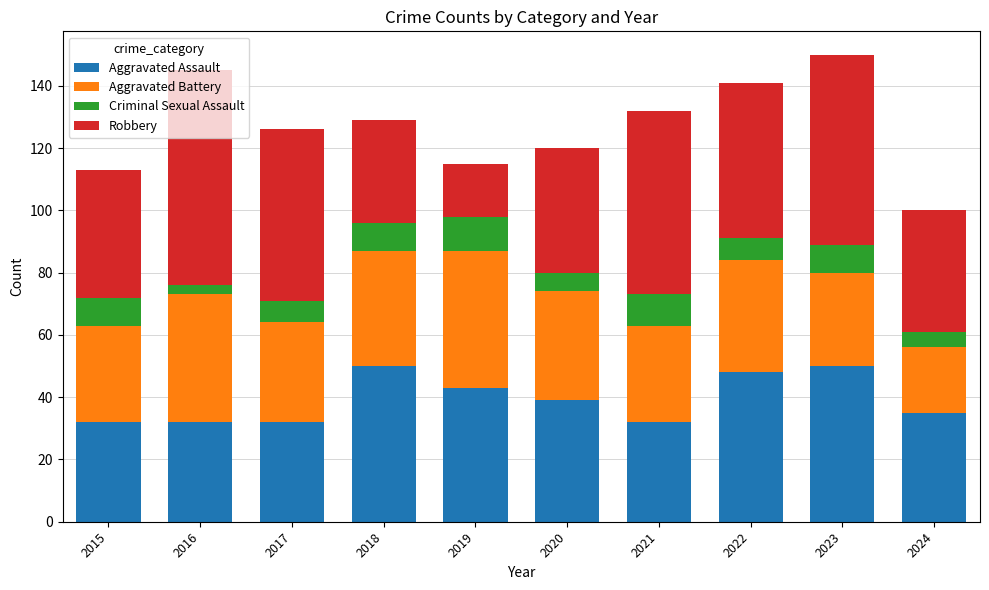

What are all the series names shown in the legend?

Aggravated Assault, Aggravated Battery, Criminal Sexual Assault, Robbery